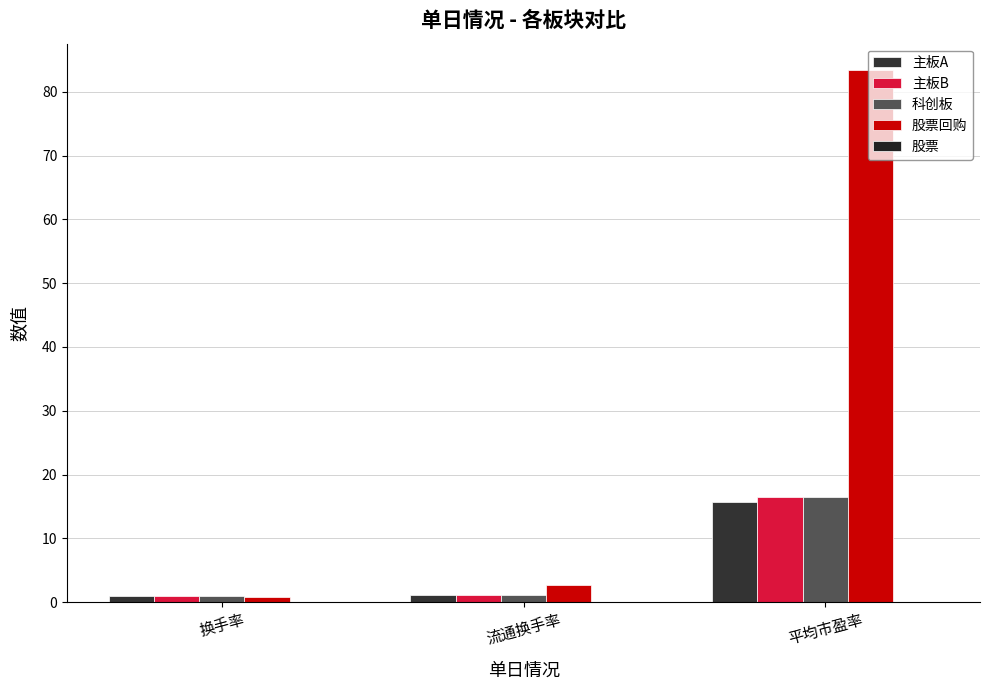

How many distinct data groups are displayed?

4